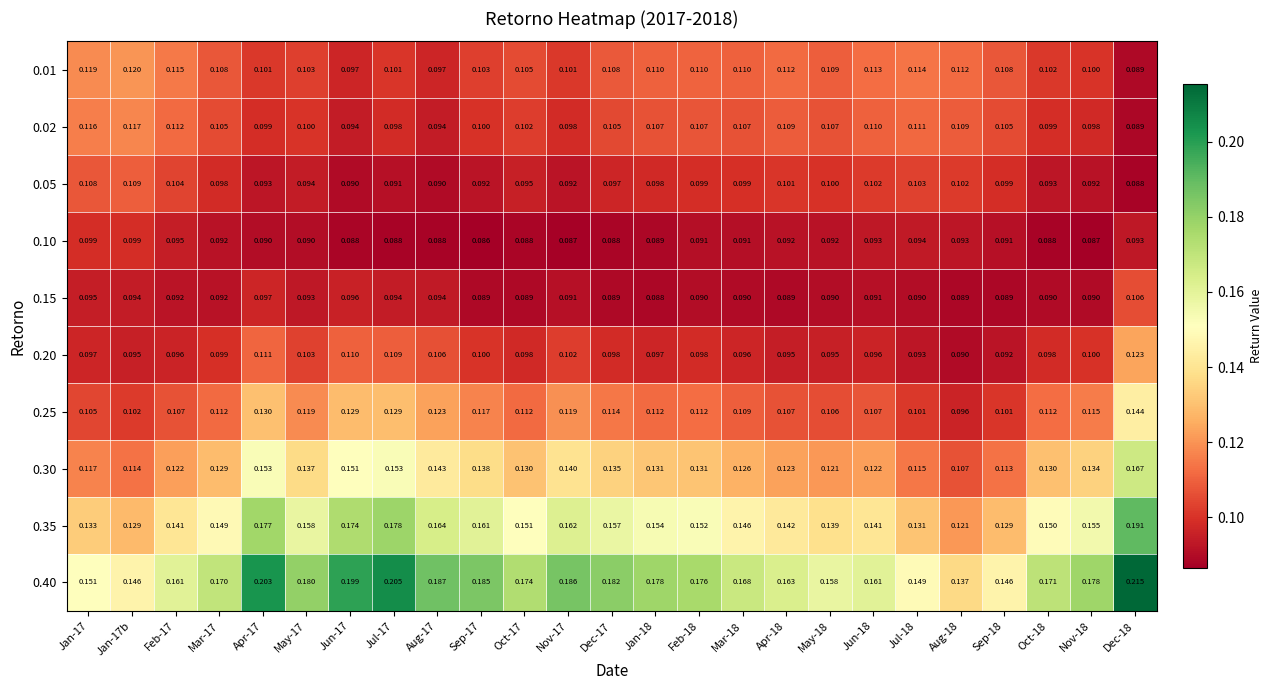

What is the spread (max minus min) of values at Apr-18?

0.1